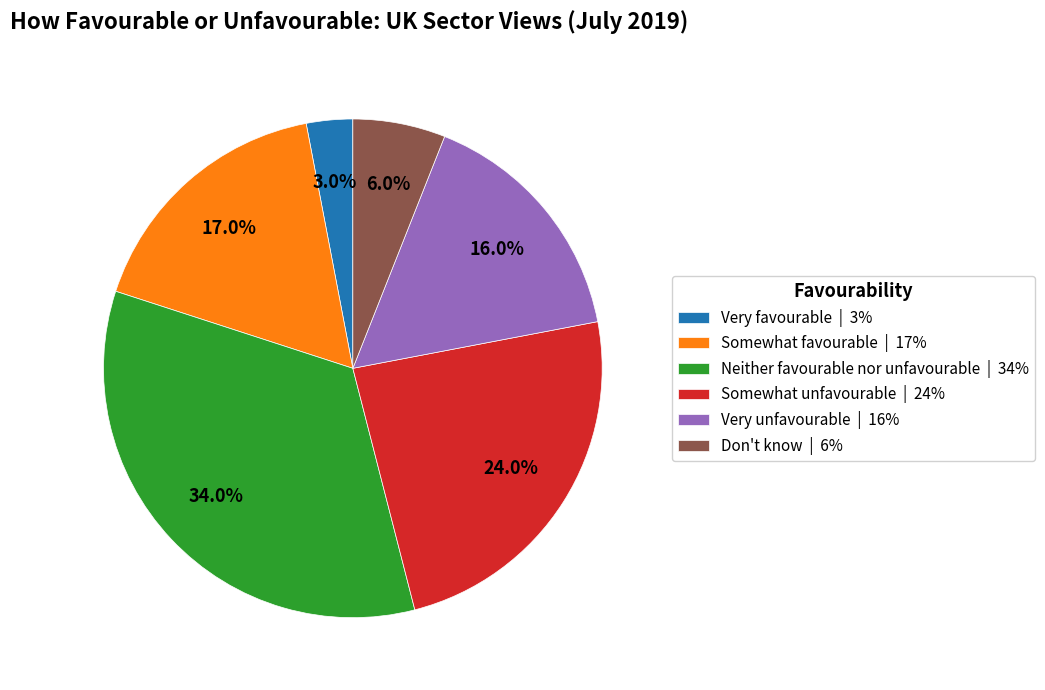

Is it true that Don't know is 20% of the pie?

False